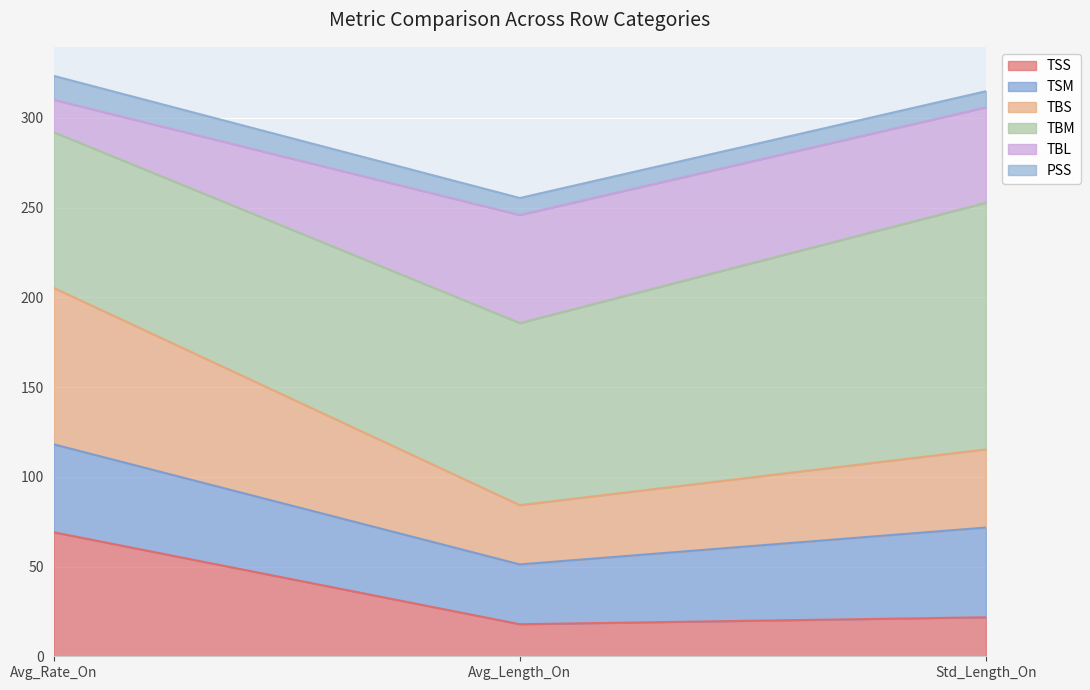

What is the total value across all series at Avg_Rate_On?

323.4